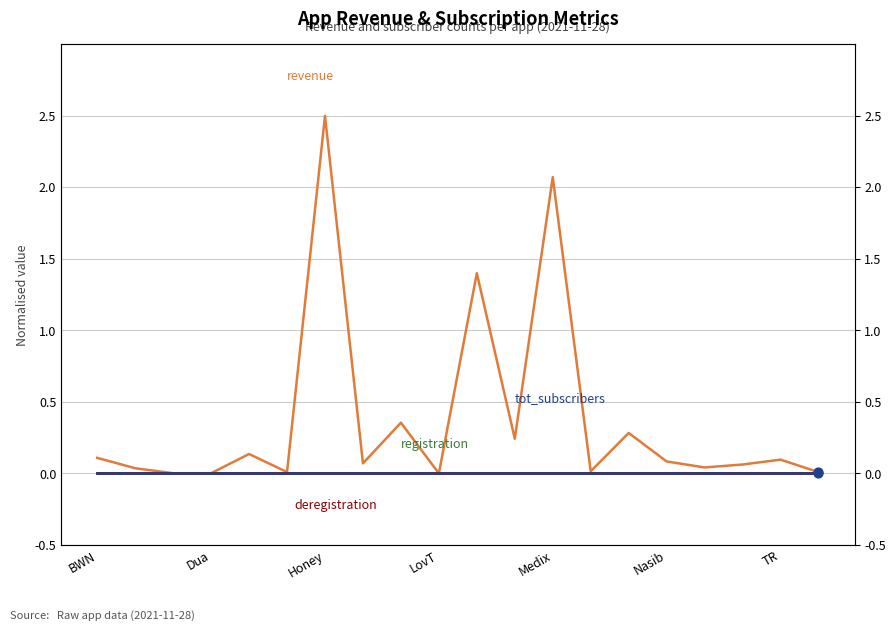

Which series has the largest Y range (max minus min)?

revenue